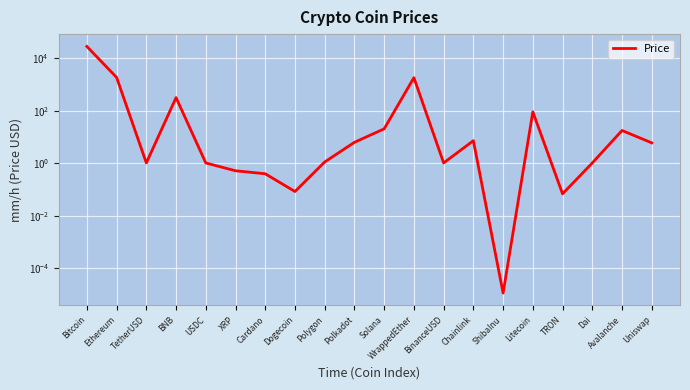

What is the label of the 8th point from the left?

Dogecoin